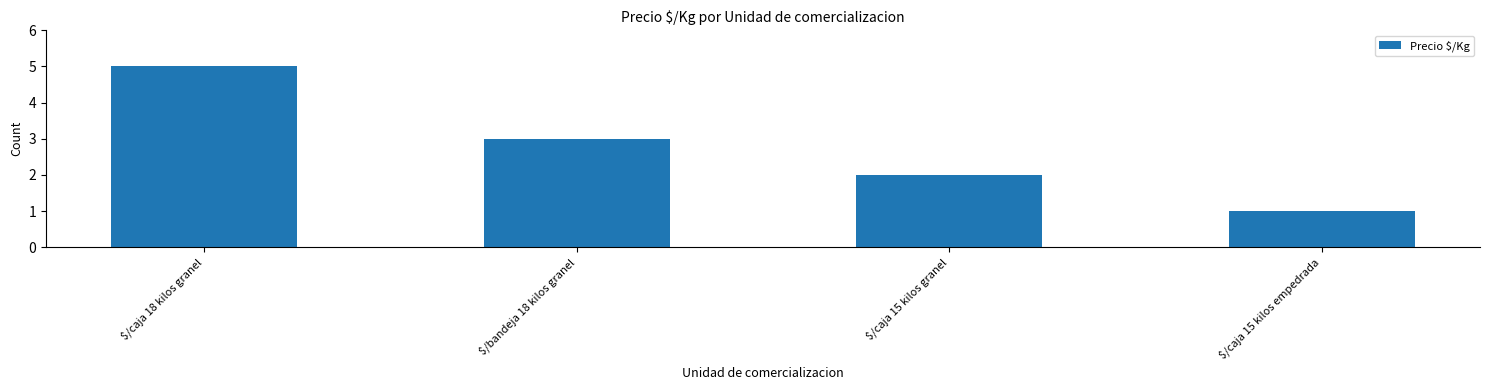

Which label corresponds to the largest value in the chart?

$/caja 18 kilos granel